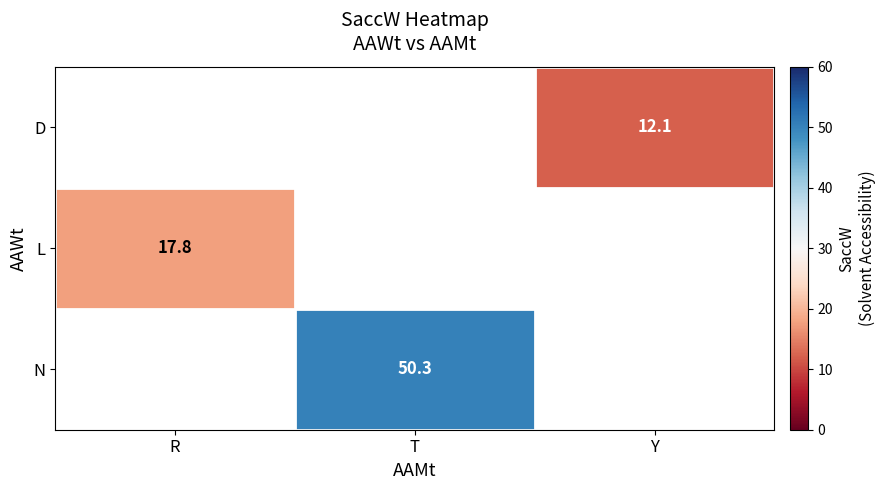

True or false: L has a value of 17.8 at R.

True